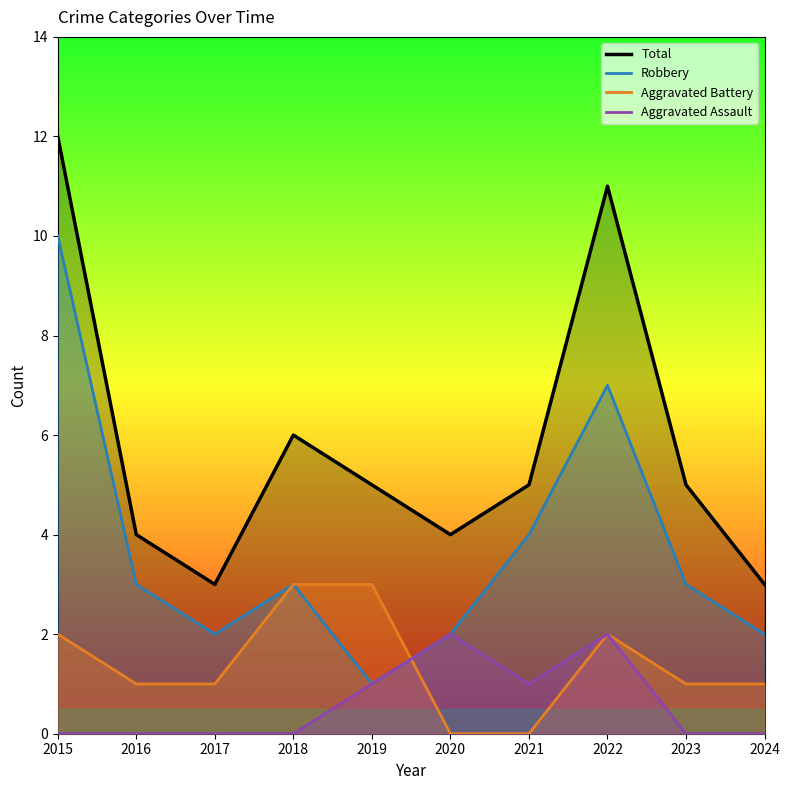

Reading left to right, what are all the values shown in this chart?

Total: 2015=12	2016=4	2017=3	2018=6	2019=5	2020=4	2021=5	2022=11	2023=5	2024=3
Robbery: 2015=10	2016=3	2017=2	2018=3	2019=1	2020=2	2021=4	2022=7	2023=3	2024=2
Aggravated Battery: 2015=2	2016=1	2017=1	2018=3	2019=3	2020=0	2021=0	2022=2	2023=1	2024=1
Aggravated Assault: 2015=0	2016=0	2017=0	2018=0	2019=1	2020=2	2021=1	2022=2	2023=0	2024=0